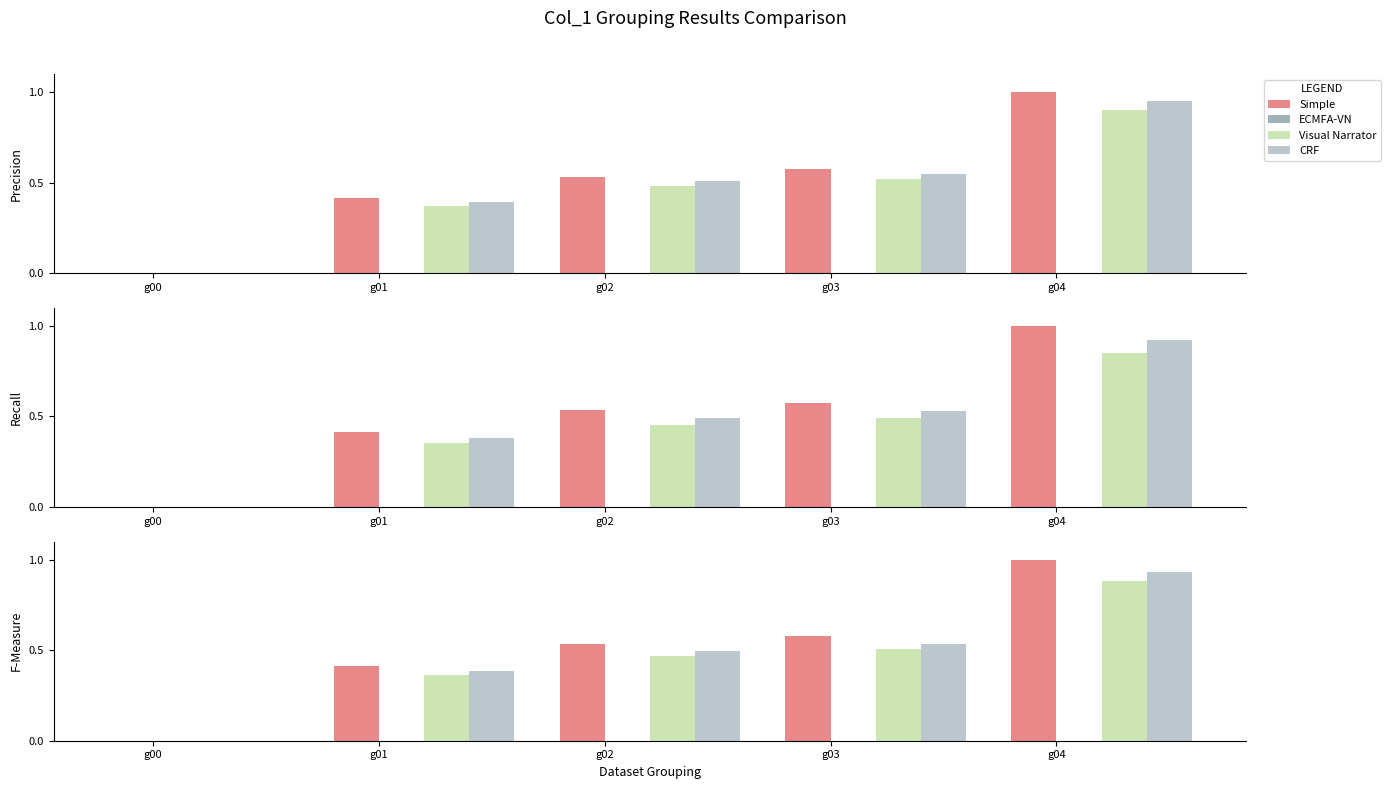

Count the number of data series in this chart.

4